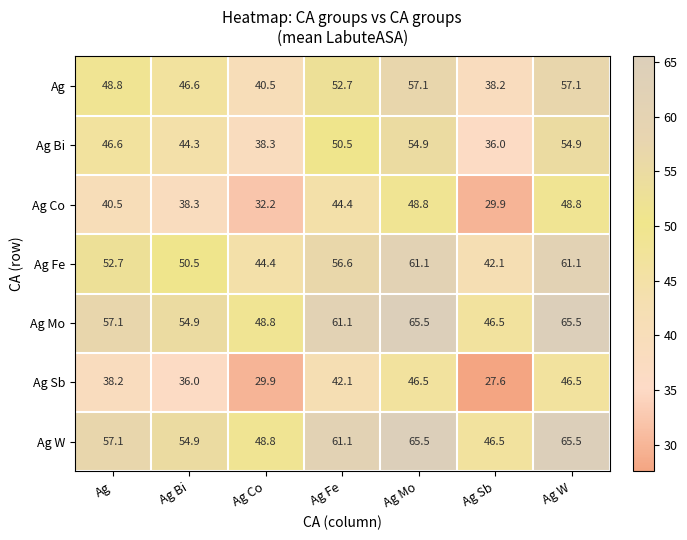

The Ag Bi series shows 18.1 at Ag Bi. True or false?

False